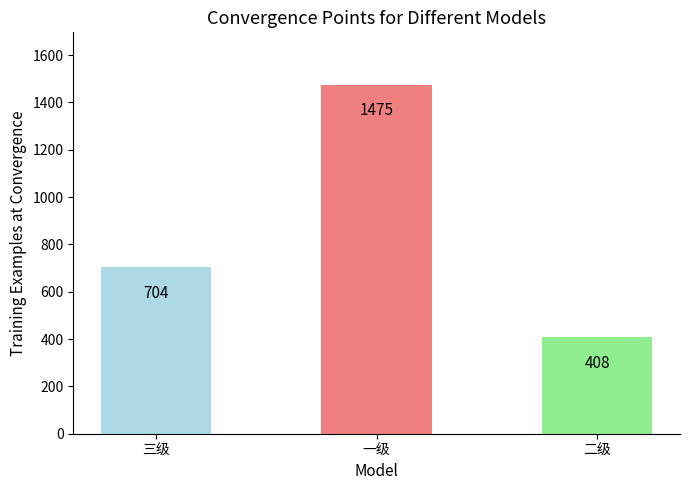

Reading left to right, extract all data points from this chart.

三级=704	一级=1475	二级=408